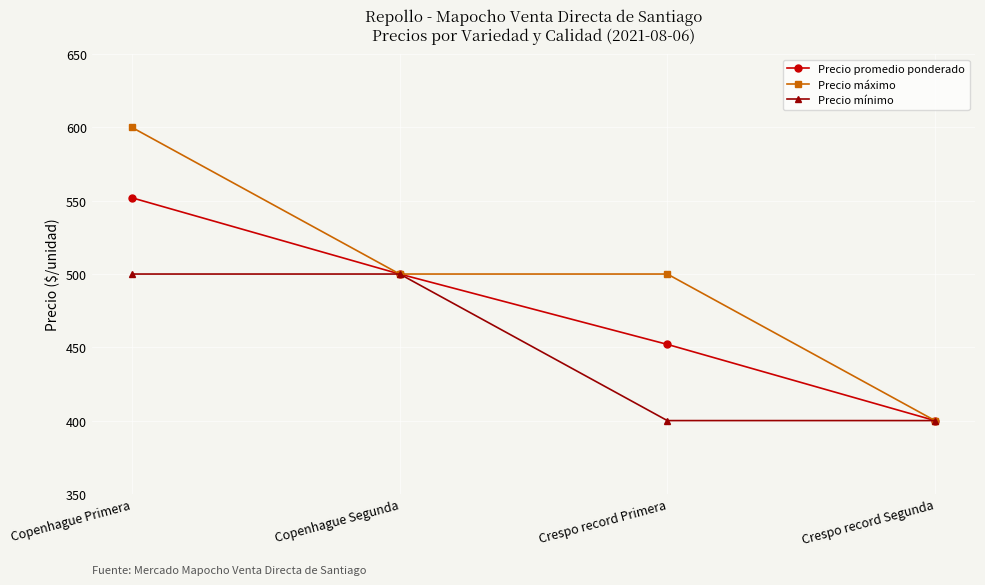

What are all the series names shown in the legend?

Precio promedio ponderado, Precio máximo, Precio mínimo